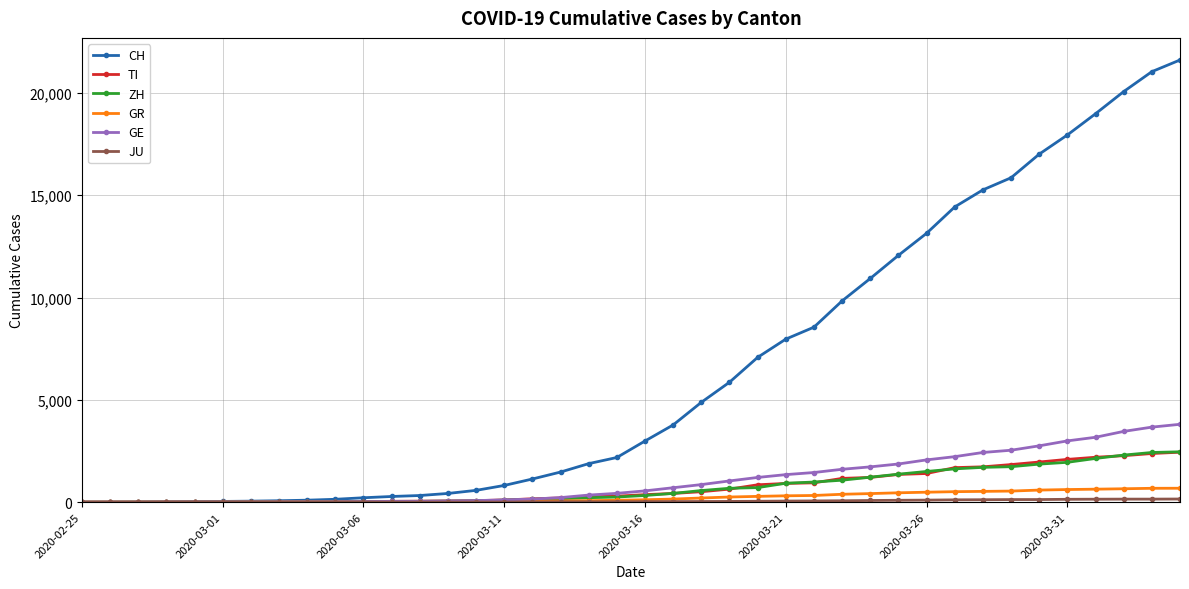

At how many categories does at least one series exceed 7457?

15